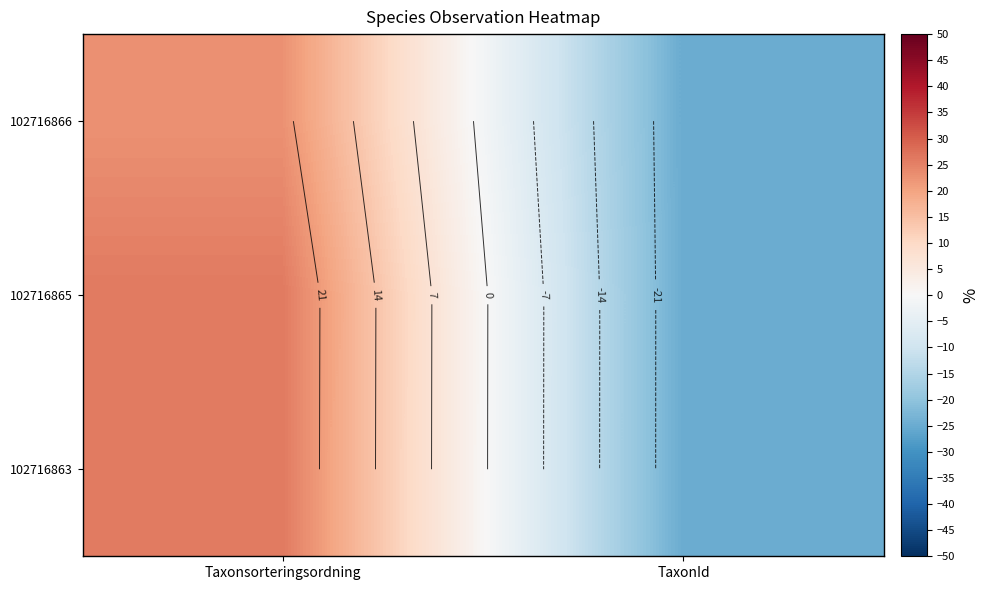

How many data points in 102716865 are above 26?

1